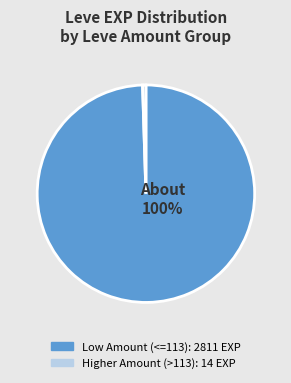

To the nearest percent, what is the average slice percentage?

50%